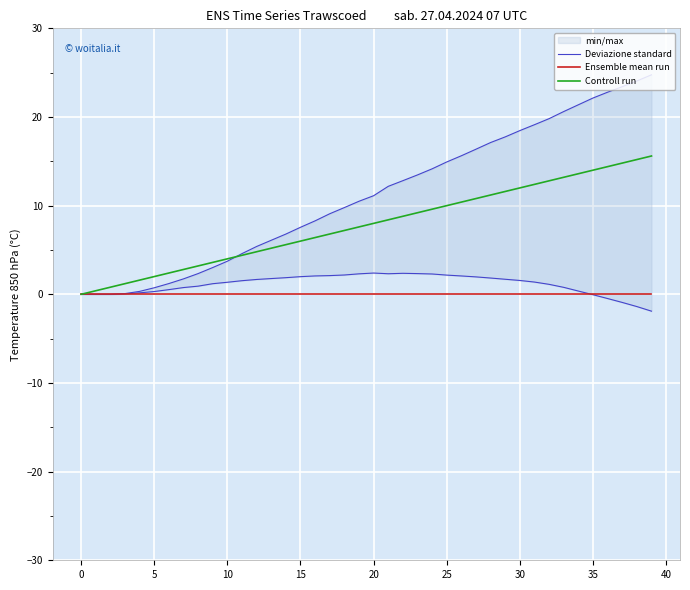

The value of Controll run at 30 is 5.3. True or false?

False